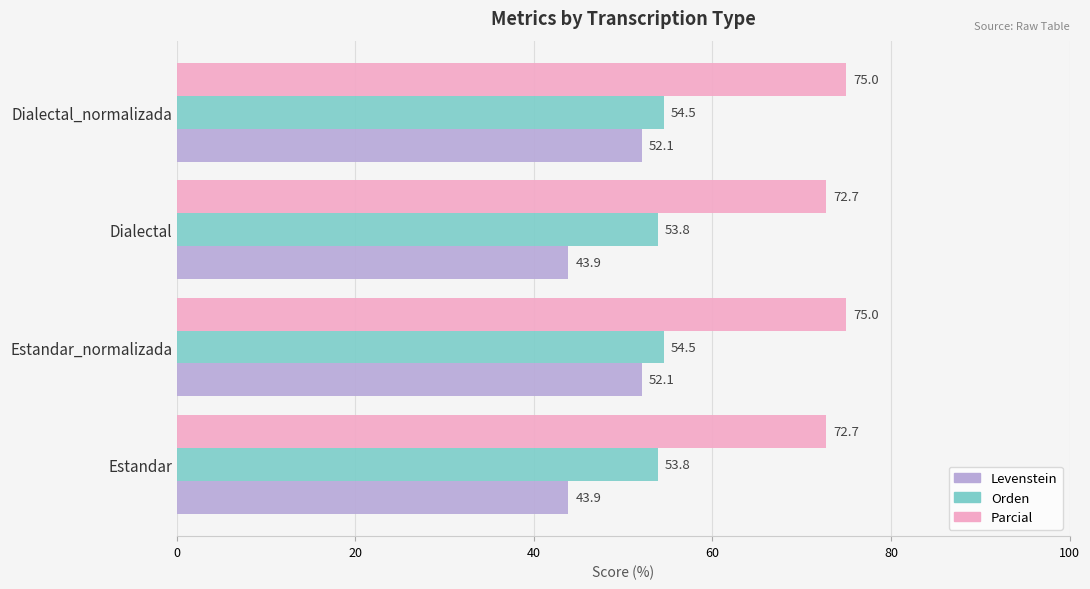

True or false: Parcial has a value of 23.6 at Estandar_normalizada.

False